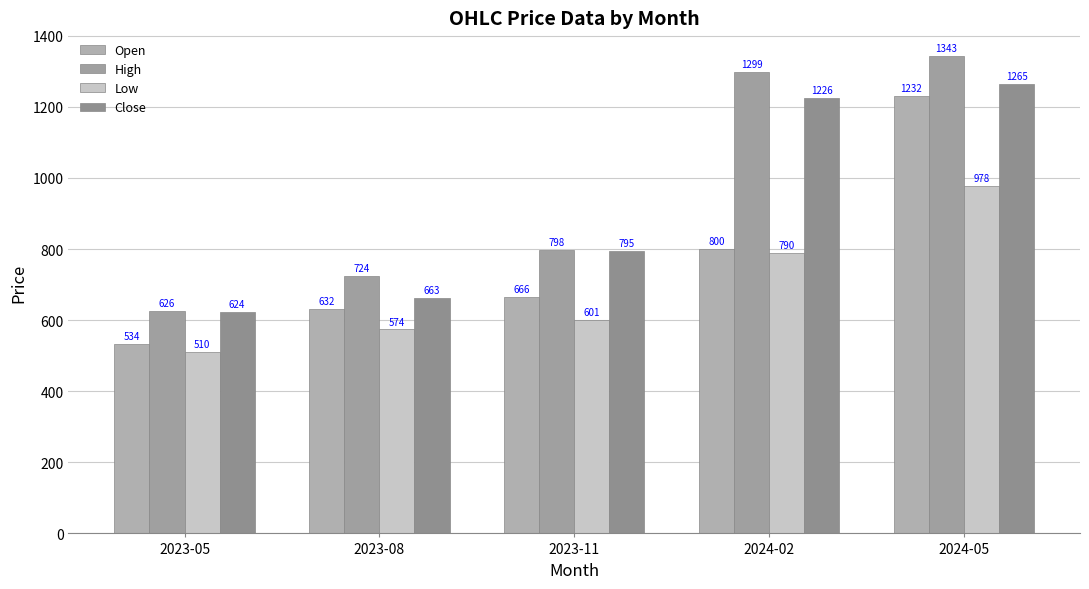

Is the value of Close at 2023-11 greater than the value of High at 2023-11?

No